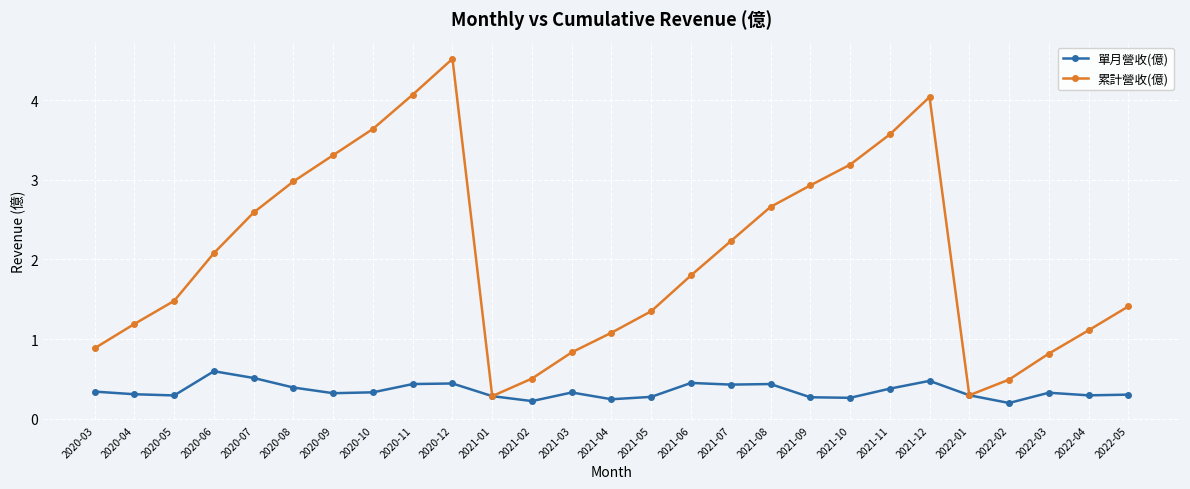

What is the difference between the maximum and second lowest values in the 累計營收(億) series?

4.2